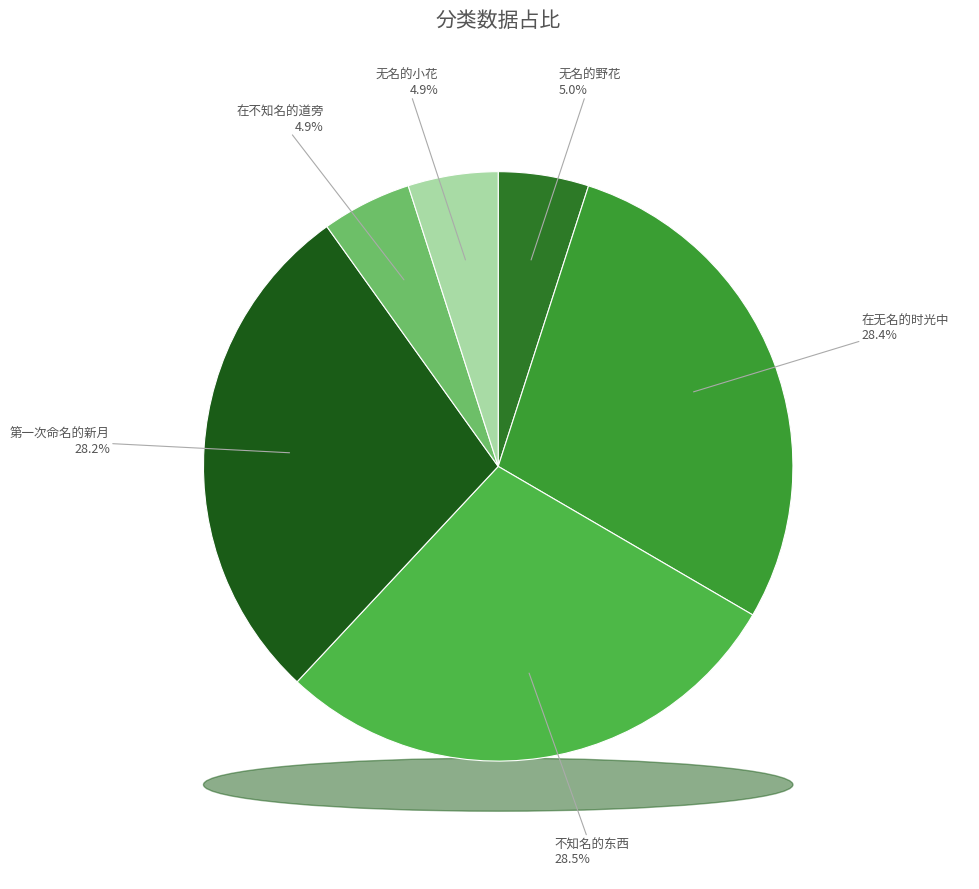

What percentage do 第一次命名的新月 and 在不知名的道旁 together represent?

33.1%